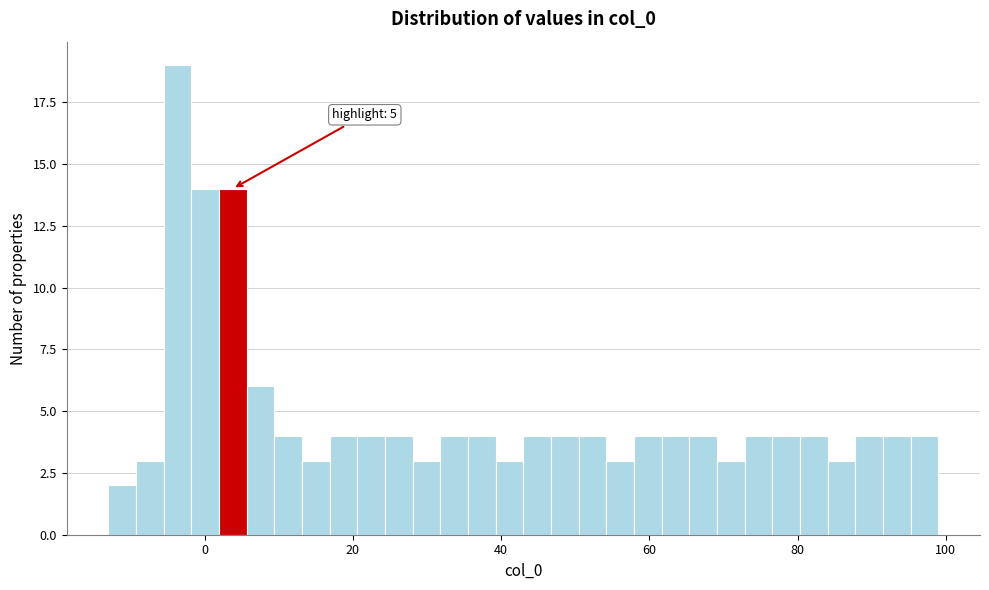

Around what value on the x-axis is the tallest bar? Give the approximate position of its centre, as read against the axis.

-4